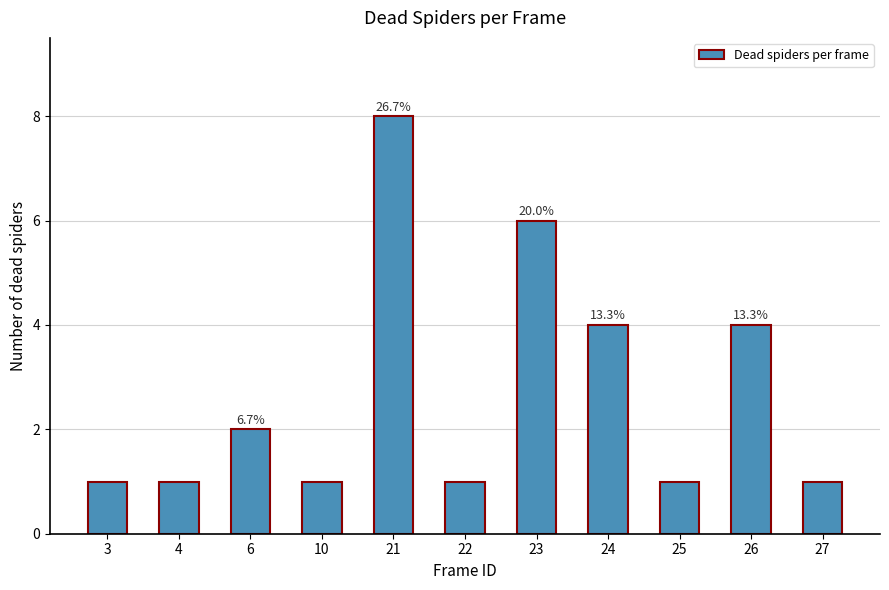

Does the chart contain any negative values?

No